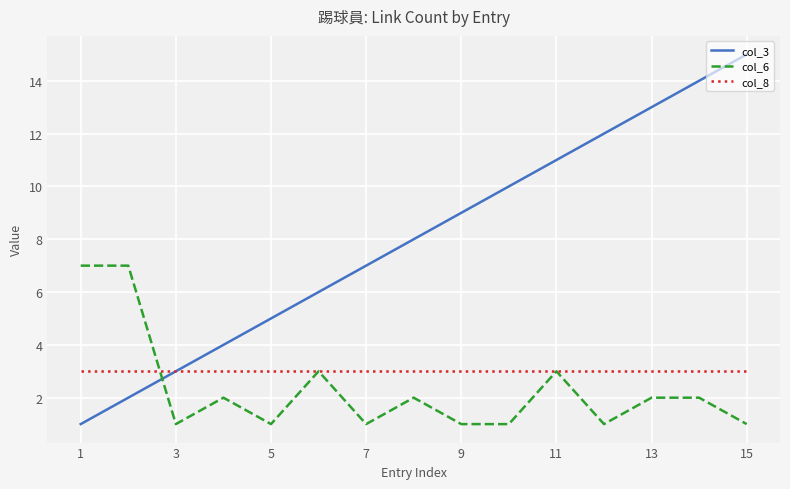

Which series has the largest range (max minus min)?

col_3